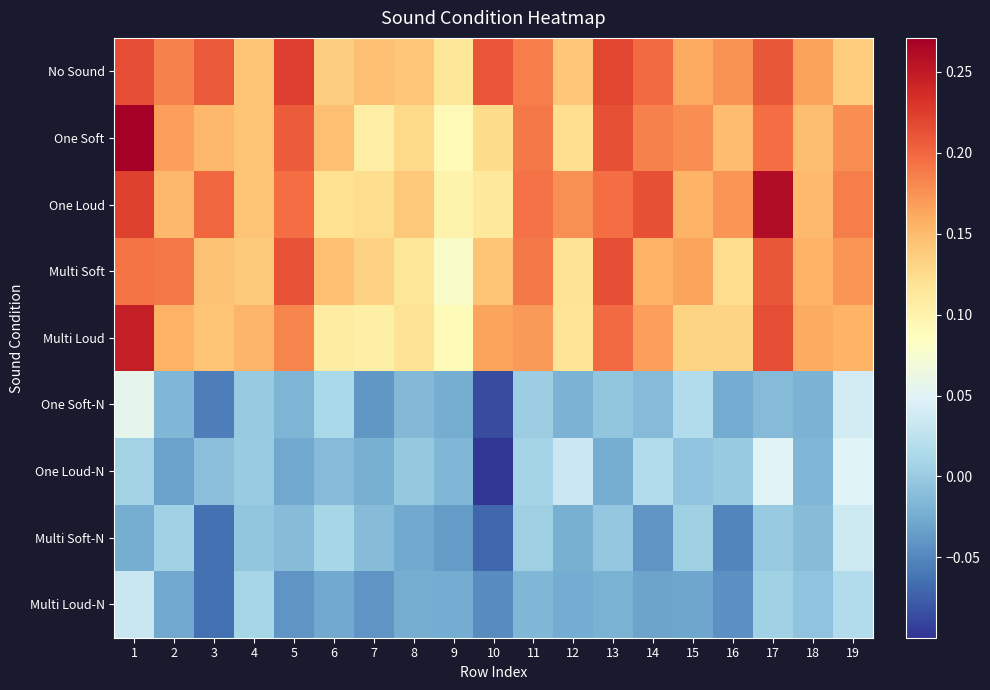

Which category has the lowest value across all series?

10